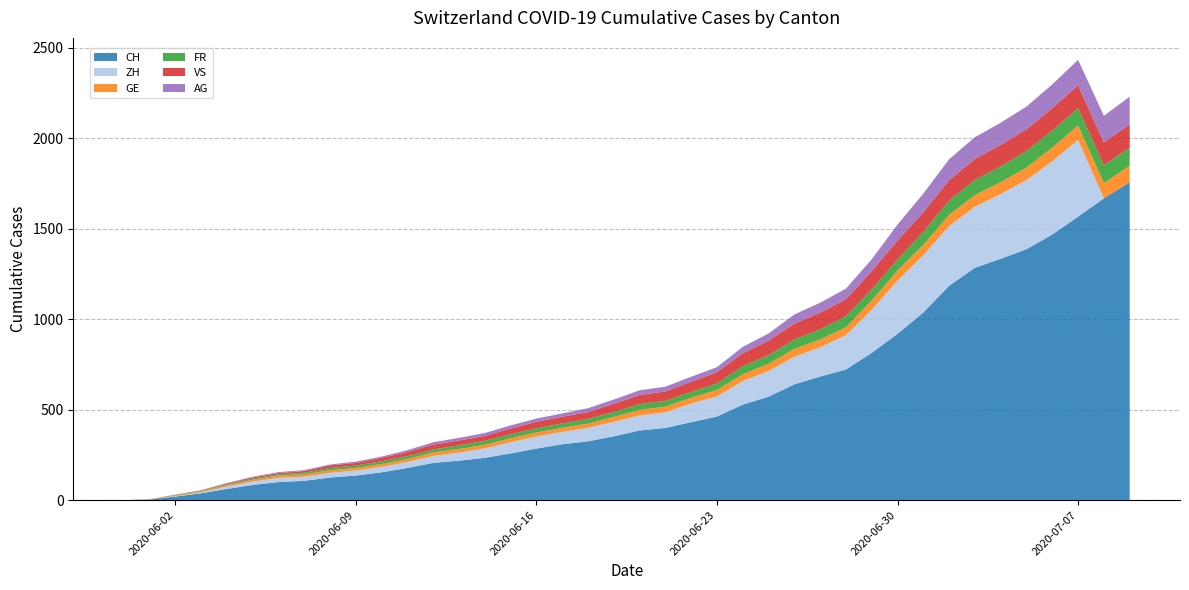

Reading left to right, list all the values displayed in this chart.

CH: 2020-05-31=0	2020-06-01=3	2020-06-02=20	2020-06-03=38	2020-06-04=62	2020-06-05=84	2020-06-06=100	2020-06-07=107	2020-06-08=125	2020-06-09=136	2020-06-10=154	2020-06-11=178	2020-06-12=206	2020-06-13=218	2020-06-14=234	2020-06-15=258	2020-06-16=285	2020-06-17=309	2020-06-18=325	2020-06-19=353	2020-06-20=385	2020-06-21=399	2020-06-22=431	2020-06-23=462	2020-06-24=528	2020-06-25=572	2020-06-26=640	2020-06-27=683	2020-06-28=722	2020-06-29=814	2020-06-30=919	2020-07-01=1037	2020-07-02=1185	2020-07-03=1284	2020-07-04=1334	2020-07-05=1387	2020-07-06=1468	2020-07-07=1567	2020-07-08=1668	2020-07-09=1757
ZH: 2020-05-31=0	2020-06-01=0	2020-06-02=2	2020-06-03=5	2020-06-04=13	2020-06-05=19	2020-06-06=23	2020-06-07=23	2020-06-08=26	2020-06-09=28	2020-06-10=30	2020-06-11=33	2020-06-12=38	2020-06-13=45	2020-06-14=52	2020-06-15=62	2020-06-16=67	2020-06-17=68	2020-06-18=75	2020-06-19=80	2020-06-20=83	2020-06-21=87	2020-06-22=103	2020-06-23=111	2020-06-24=130	2020-06-25=142	2020-06-26=153	2020-06-27=162	2020-06-28=190	2020-06-29=238	2020-06-30=294	2020-07-01=317	2020-07-02=330	2020-07-03=338	2020-07-04=357	2020-07-05=382	2020-07-06=405	2020-07-07=424	2020-07-08=0	2020-07-09=0
GE: 2020-05-31=0	2020-06-01=1	2020-06-02=4	2020-06-03=6	2020-06-04=8	2020-06-05=10	2020-06-06=13	2020-06-07=13	2020-06-08=14	2020-06-09=14	2020-06-10=16	2020-06-11=16	2020-06-12=20	2020-06-13=20	2020-06-14=20	2020-06-15=22	2020-06-16=22	2020-06-17=23	2020-06-18=23	2020-06-19=27	2020-06-20=31	2020-06-21=31	2020-06-22=32	2020-06-23=36	2020-06-24=38	2020-06-25=40	2020-06-26=43	2020-06-27=43	2020-06-28=44	2020-06-29=52	2020-06-30=56	2020-07-01=57	2020-07-02=62	2020-07-03=64	2020-07-04=67	2020-07-05=69	2020-07-06=76	2020-07-07=80	2020-07-08=84	2020-07-09=92
FR: 2020-05-31=0	2020-06-01=0	2020-06-02=2	2020-06-03=3	2020-06-04=5	2020-06-05=7	2020-06-06=7	2020-06-07=9	2020-06-08=13	2020-06-09=13	2020-06-10=15	2020-06-11=16	2020-06-12=16	2020-06-13=20	2020-06-14=22	2020-06-15=22	2020-06-16=23	2020-06-17=24	2020-06-18=26	2020-06-19=27	2020-06-20=32	2020-06-21=32	2020-06-22=32	2020-06-23=36	2020-06-24=44	2020-06-25=47	2020-06-26=52	2020-06-27=56	2020-06-28=61	2020-06-29=61	2020-06-30=61	2020-07-01=72	2020-07-02=79	2020-07-03=84	2020-07-04=87	2020-07-05=92	2020-07-06=94	2020-07-07=96	2020-07-08=99	2020-07-09=100
VS: 2020-05-31=0	2020-06-01=1	2020-06-02=2	2020-06-03=2	2020-06-04=4	2020-06-05=6	2020-06-06=7	2020-06-07=9	2020-06-08=14	2020-06-09=15	2020-06-10=19	2020-06-11=23	2020-06-12=27	2020-06-13=27	2020-06-14=27	2020-06-15=32	2020-06-16=36	2020-06-17=37	2020-06-18=38	2020-06-19=46	2020-06-20=50	2020-06-21=52	2020-06-22=56	2020-06-23=62	2020-06-24=72	2020-06-25=80	2020-06-26=88	2020-06-27=92	2020-06-28=93	2020-06-29=101	2020-06-30=105	2020-07-01=108	2020-07-02=112	2020-07-03=116	2020-07-04=118	2020-07-05=120	2020-07-06=123	2020-07-07=126	2020-07-08=126	2020-07-09=128
AG: 2020-05-31=0	2020-06-01=0	2020-06-02=0	2020-06-03=1	2020-06-04=3	2020-06-05=3	2020-06-06=5	2020-06-07=5	2020-06-08=5	2020-06-09=7	2020-06-10=7	2020-06-11=10	2020-06-12=13	2020-06-13=14	2020-06-14=16	2020-06-15=17	2020-06-16=18	2020-06-17=18	2020-06-18=21	2020-06-19=23	2020-06-20=26	2020-06-21=26	2020-06-22=28	2020-06-23=28	2020-06-24=35	2020-06-25=40	2020-06-26=50	2020-06-27=55	2020-06-28=59	2020-06-29=65	2020-06-30=88	2020-07-01=103	2020-07-02=116	2020-07-03=120	2020-07-04=123	2020-07-05=125	2020-07-06=132	2020-07-07=140	2020-07-08=147	2020-07-09=153